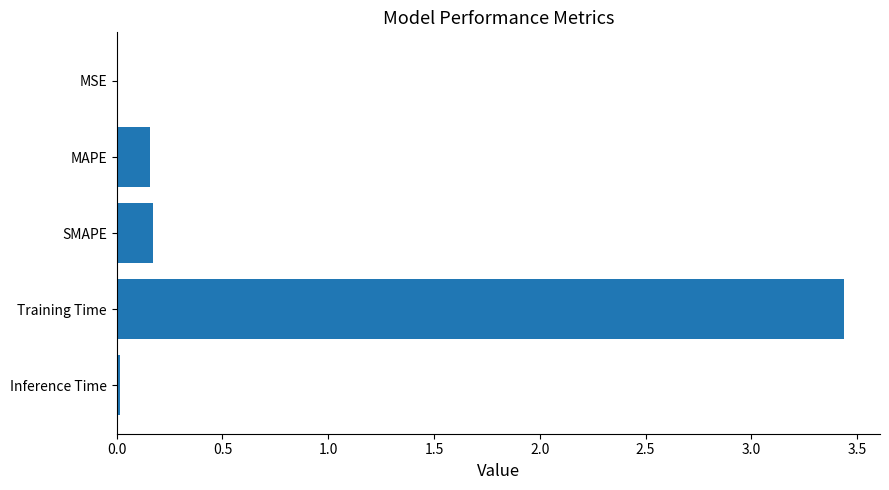

Which category has the highest value across all series?

Training Time